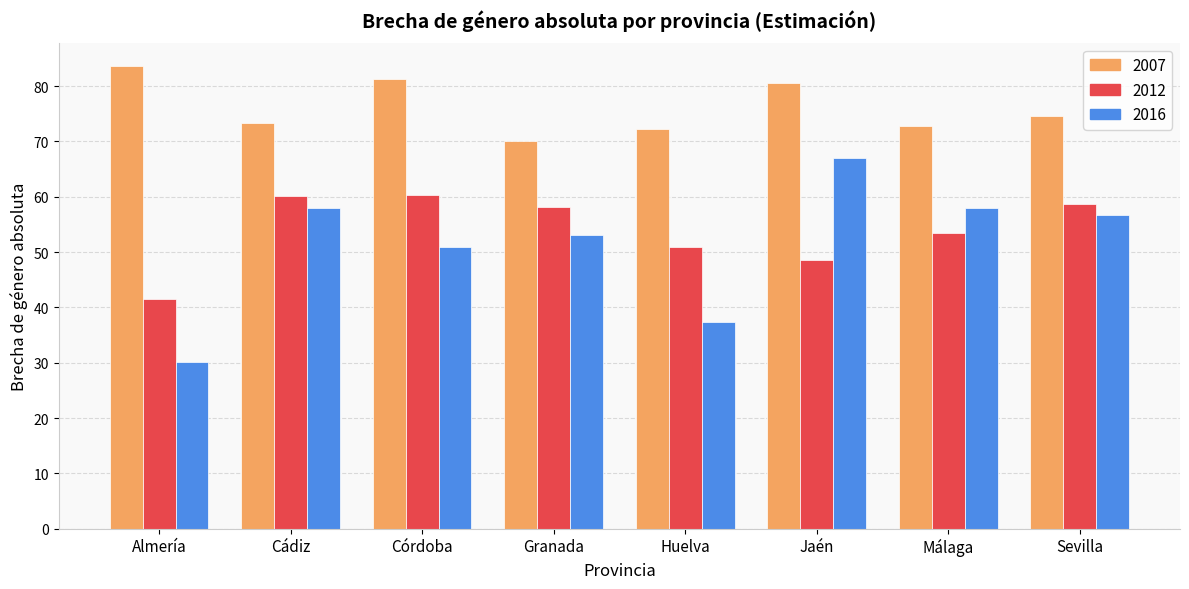

What is the spread (max minus min) of values at Cádiz?

15.4